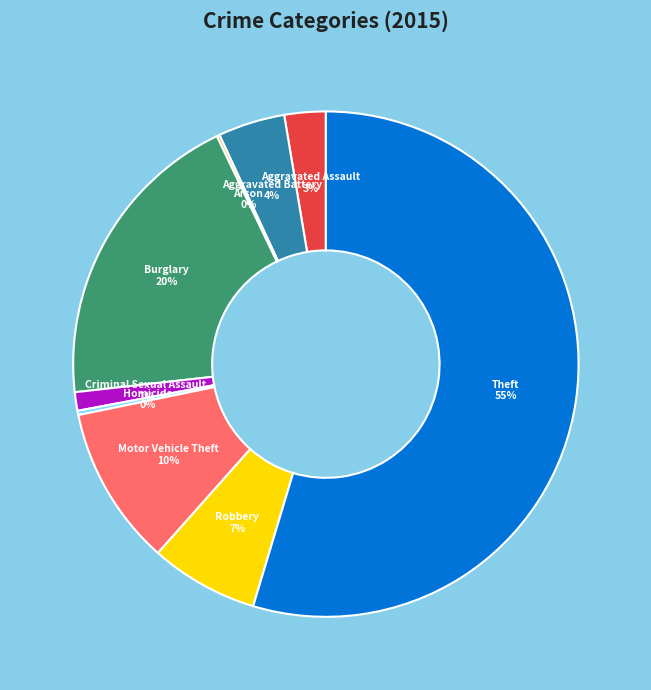

To the nearest percent, what is the difference between the Robbery and Burglary slice percentages?

13%